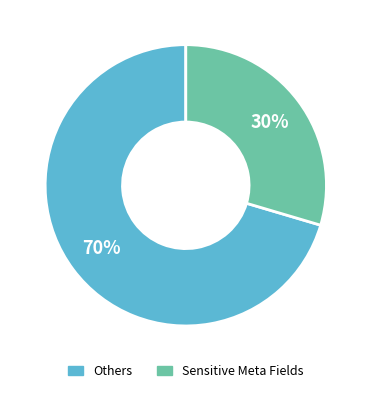

Is there a majority slice in this chart?

Yes